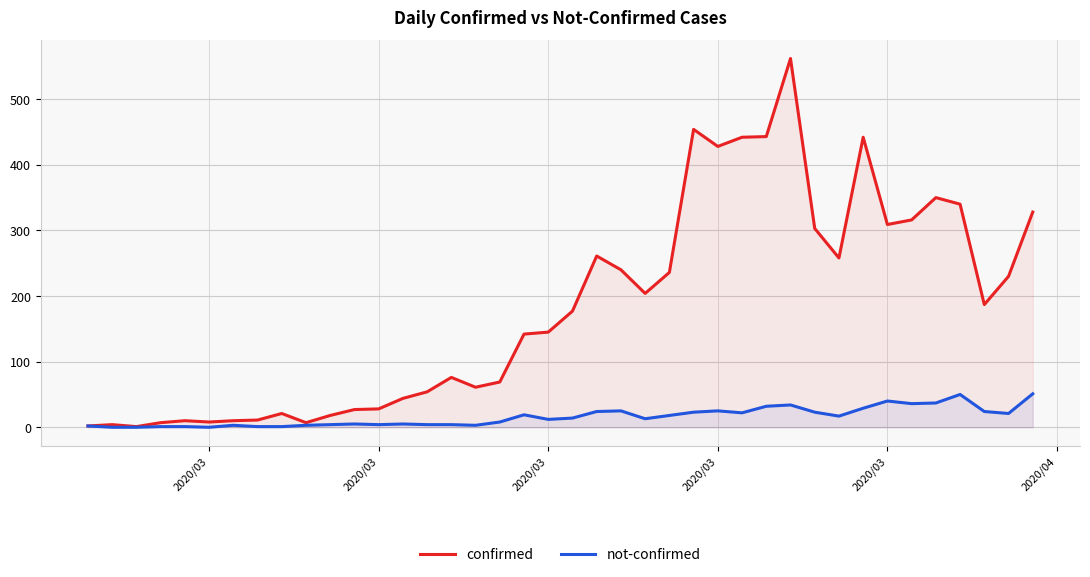

At how many categories does at least one series exceed 463?

1